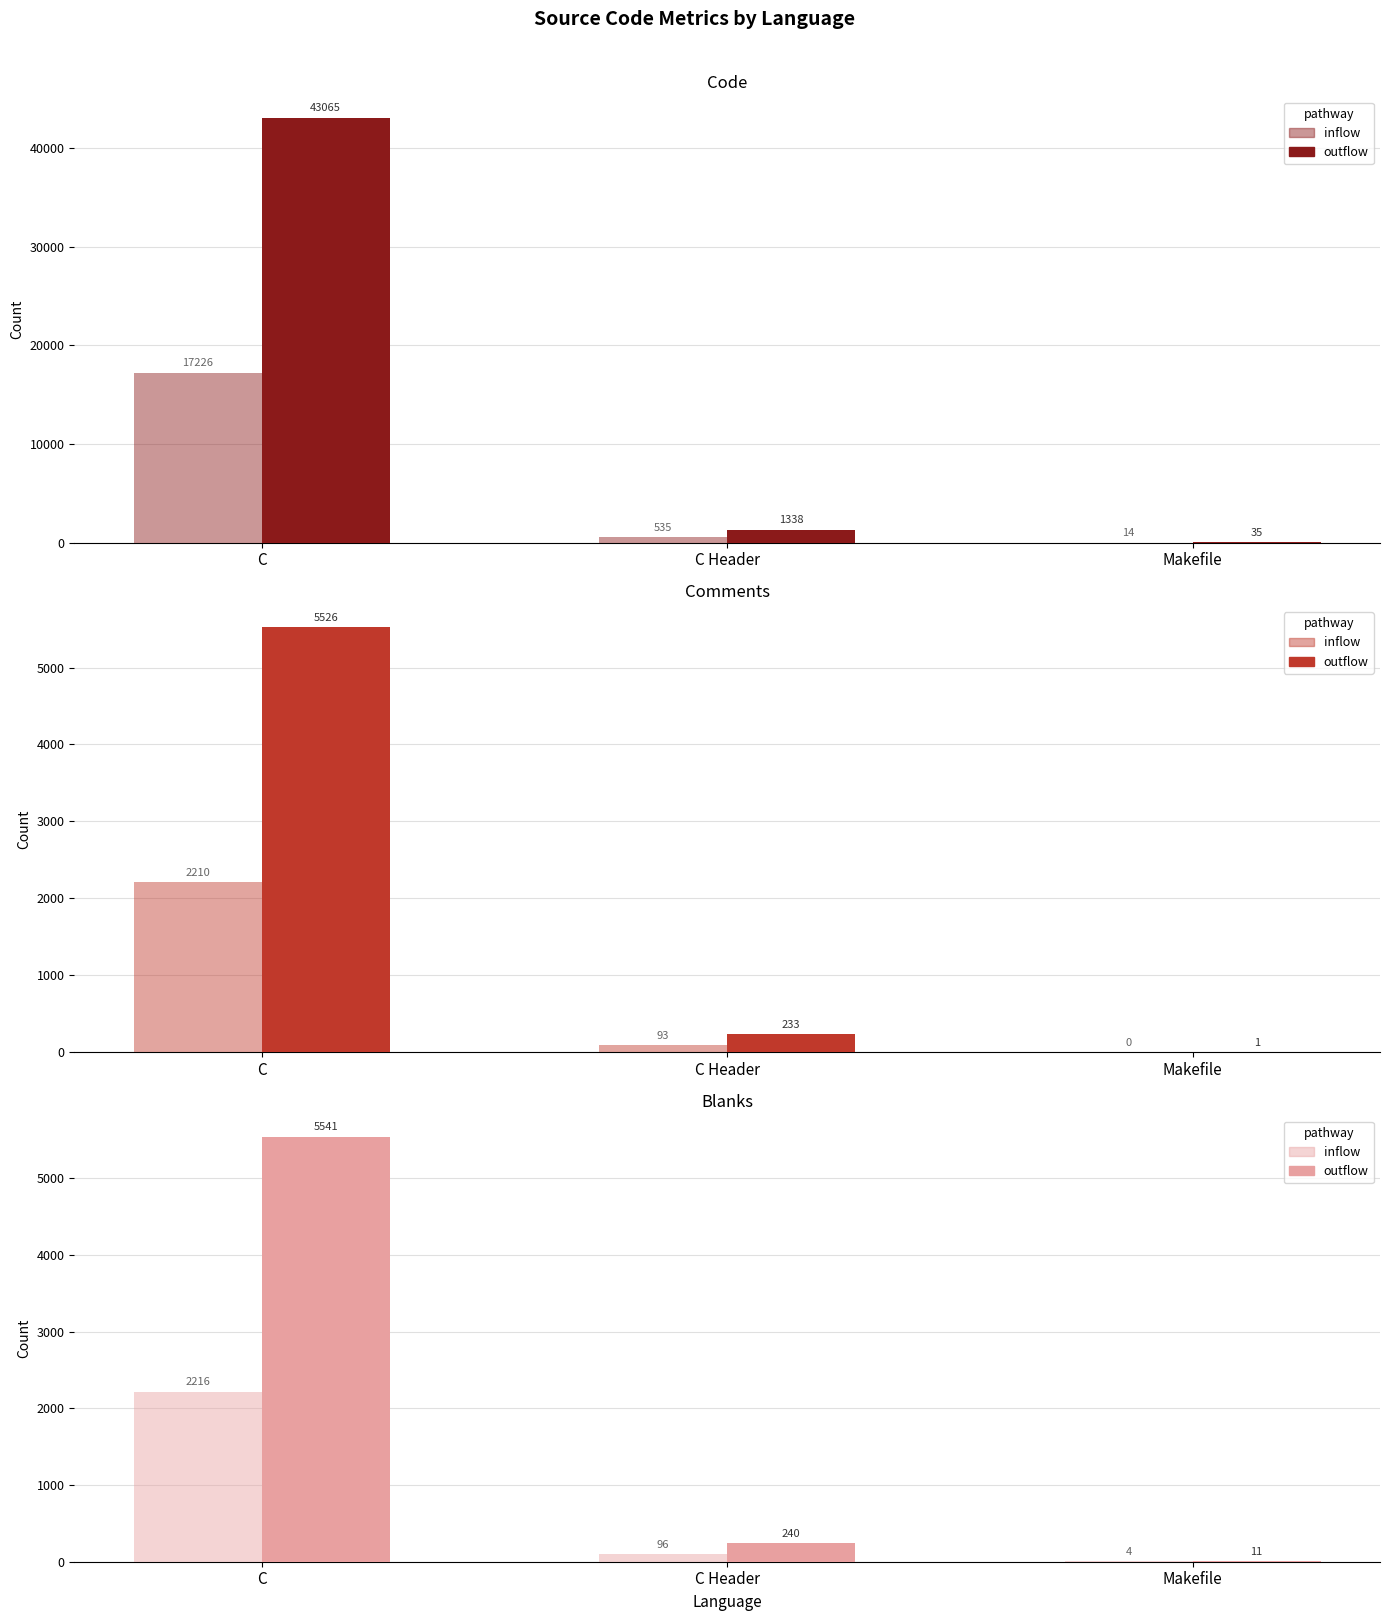

Which label corresponds to the smallest value in the chart?

Makefile